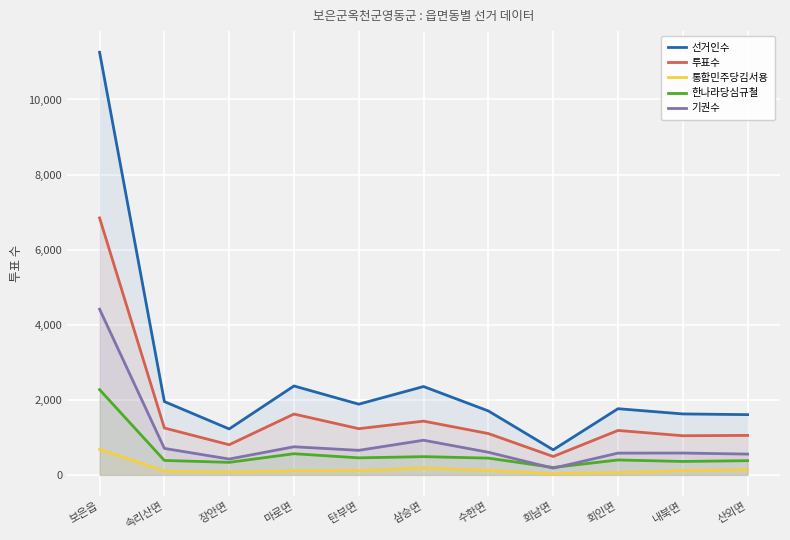

How many lines are shown in the chart?

5